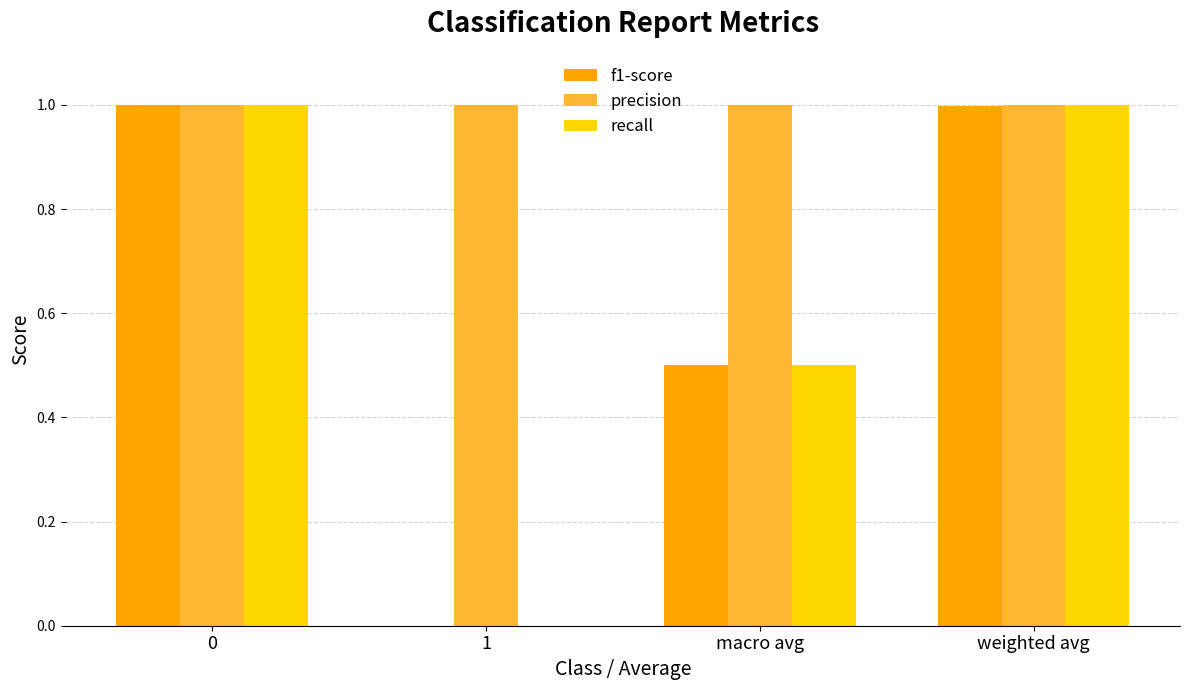

Is the value of precision at weighted avg greater than the value of recall at macro avg?

Yes